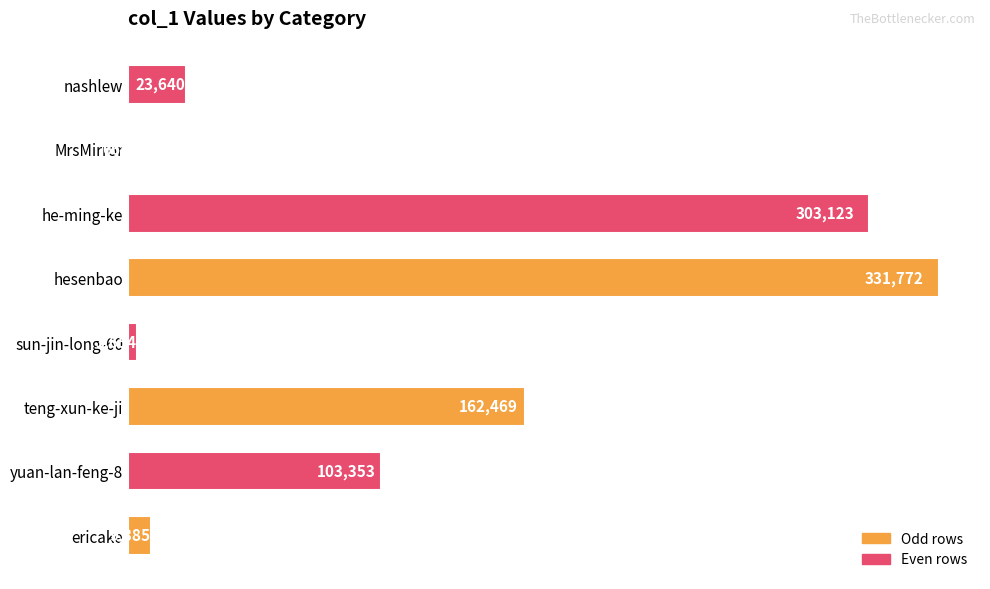

Reading bottom to top, what are all the values shown in this chart?

ericake=9385	yuan-lan-feng-8=103353	teng-xun-ke-ji=162469	sun-jin-long-60=3654	hesenbao=331772	he-ming-ke=303123	MrsMirror=665	nashlew=23640